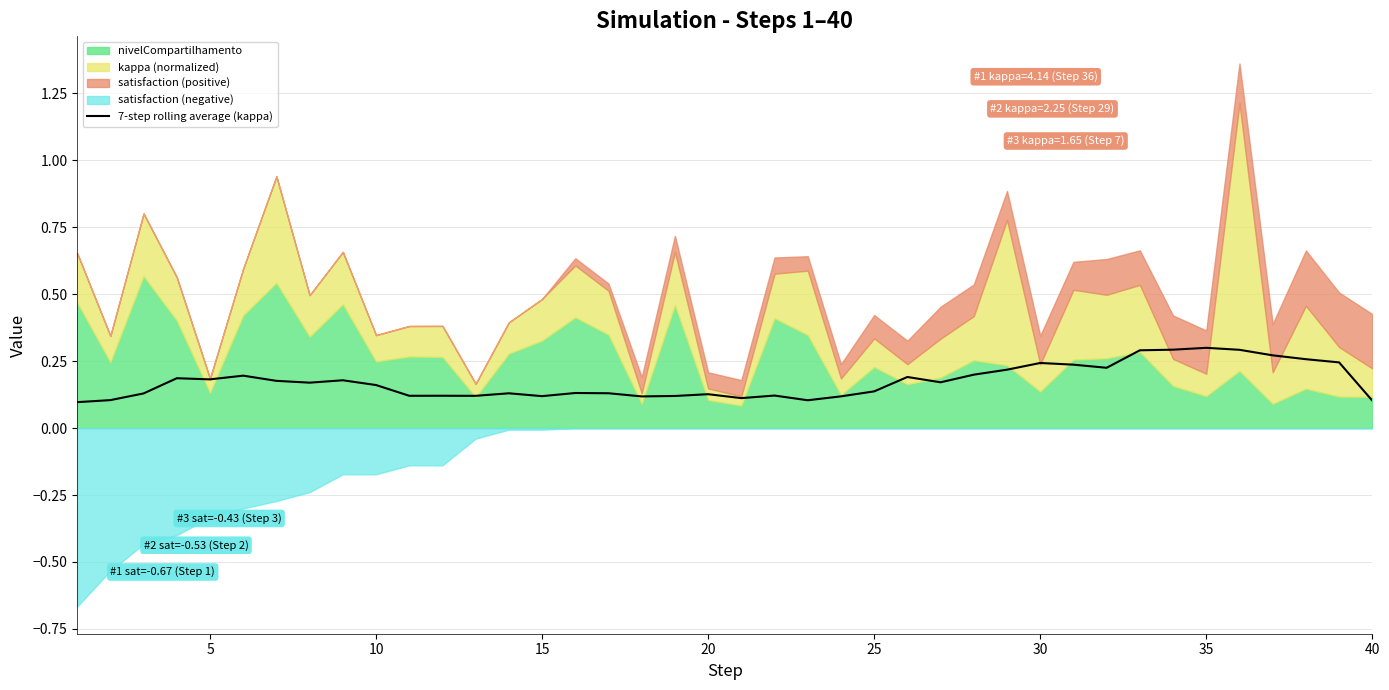

The 7-step rolling average (kappa) series shows 0.2 at 40. True or false?

False